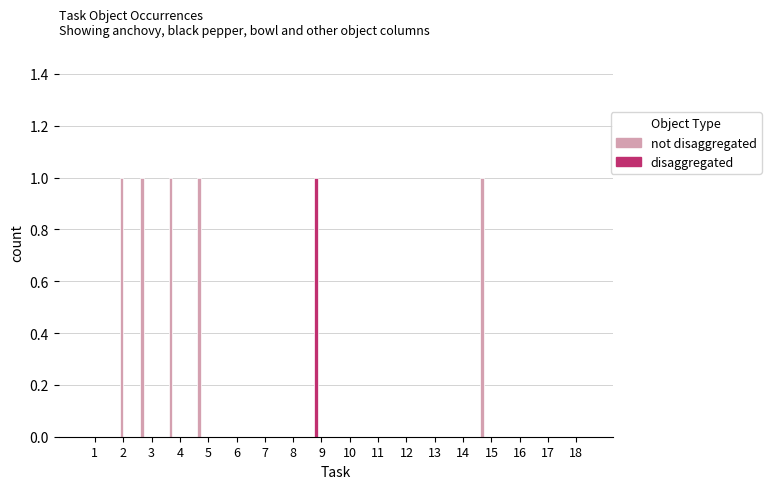

At which category is the sum across all series the highest?

2